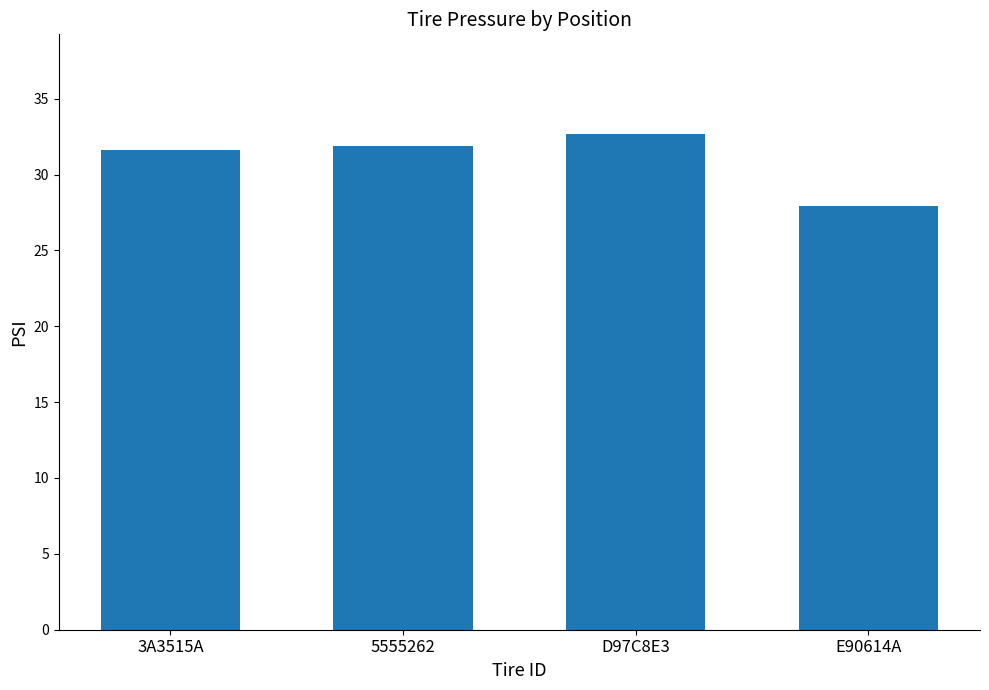

What is the minimum value shown in the chart?

27.9